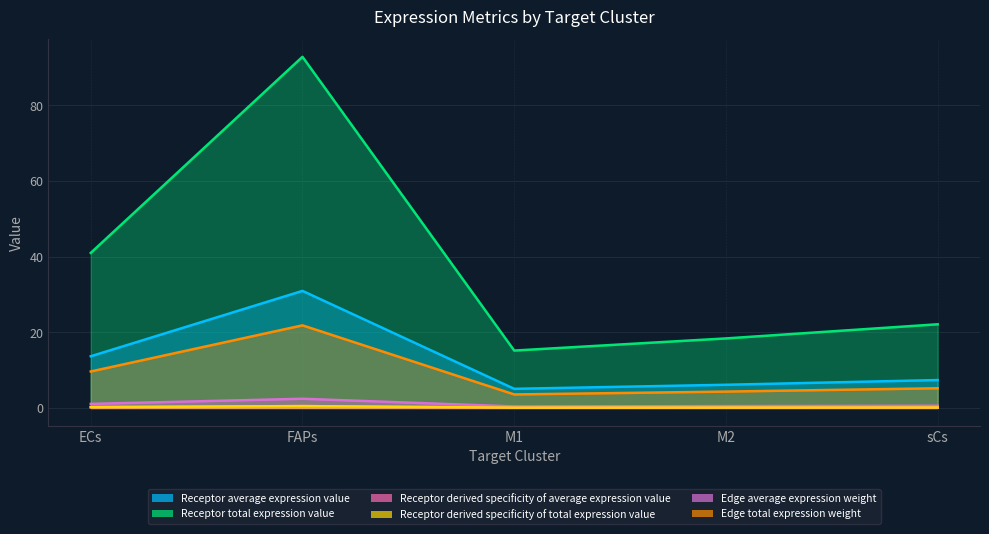

Which series has the widest spread of values?

Receptor average expression value